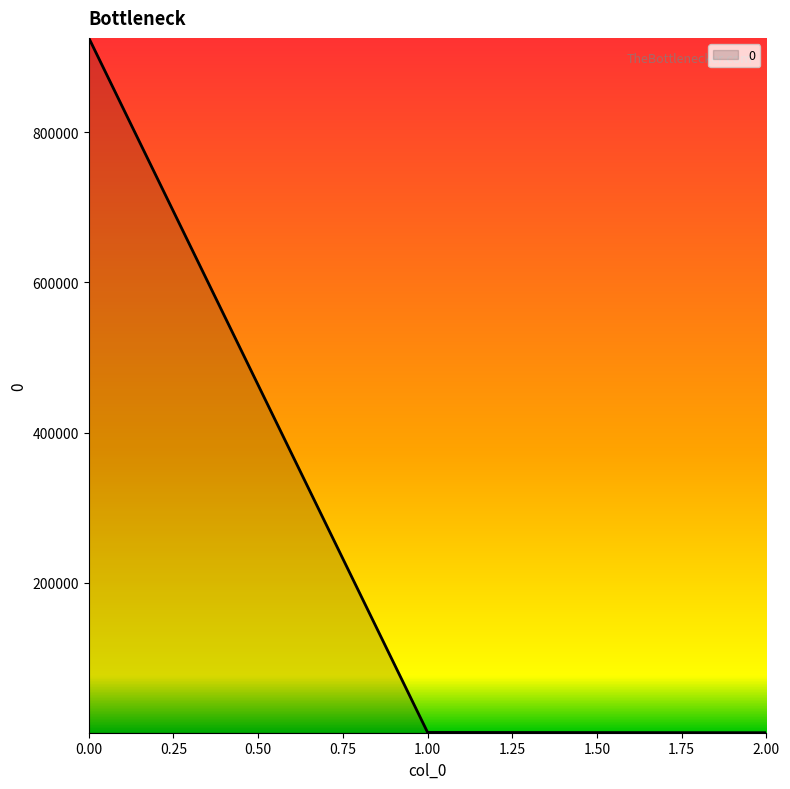

What is the greatest value displayed?

925850.3